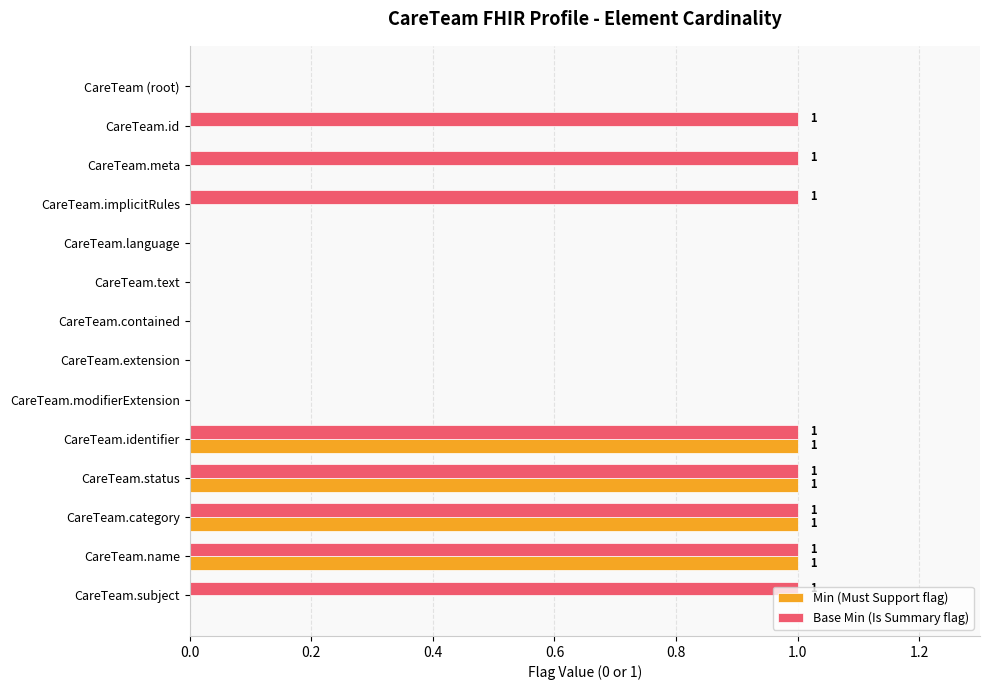

The Base Min (Is Summary flag) series shows 2 at CareTeam.subject. True or false?

False